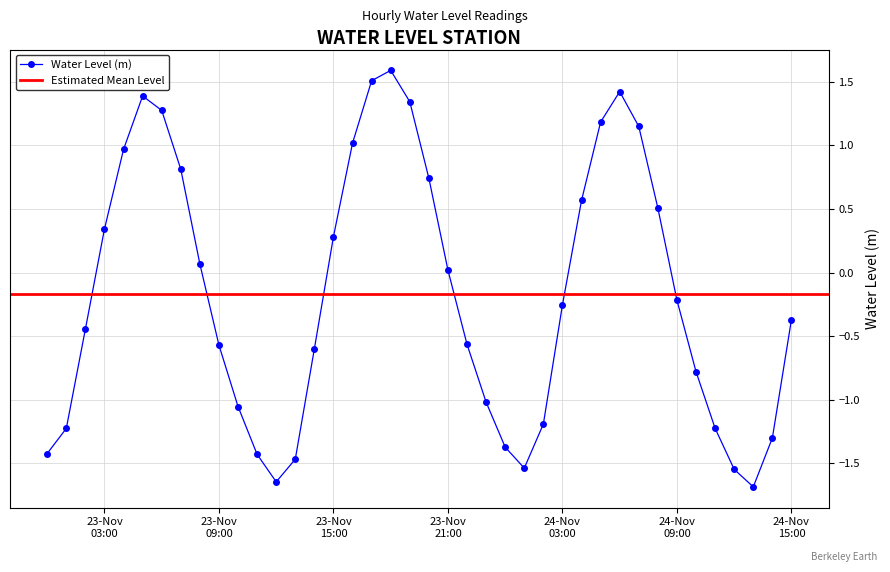

How many data points are above 0?

18